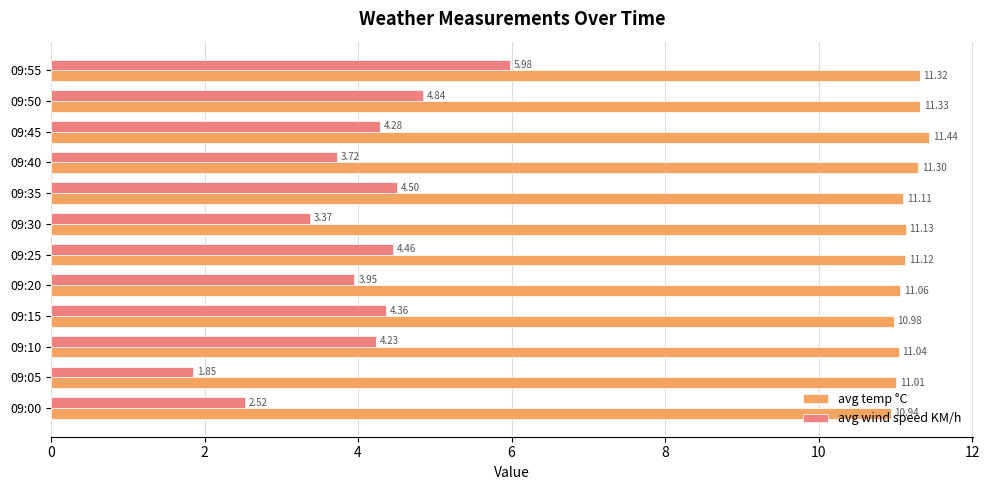

What is the difference between the maximum and minimum values in the avg temp °C series?

0.5